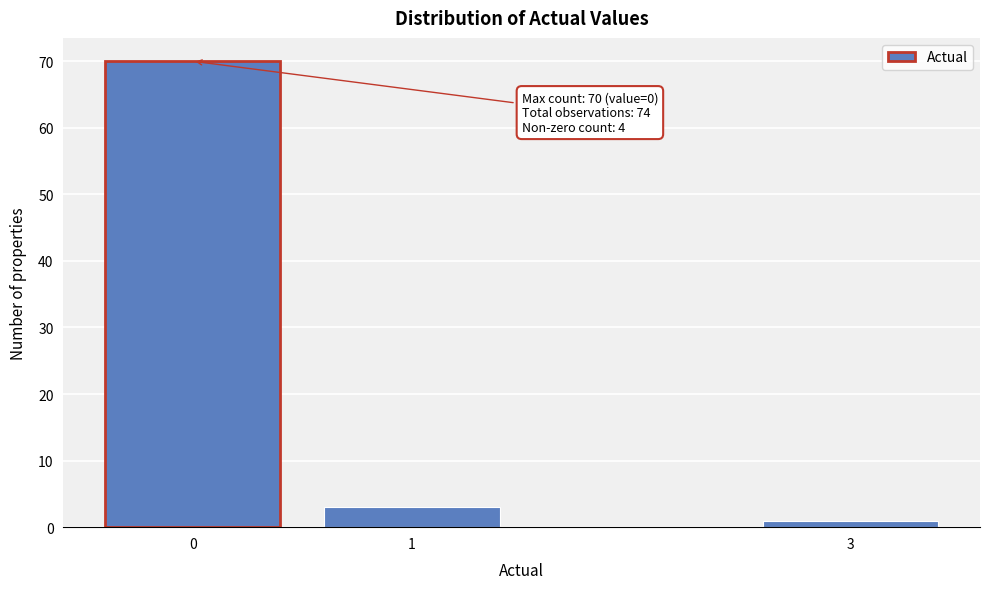

Reading left to right, transcribe all the data shown in this chart.

0=70	1=3	3=1